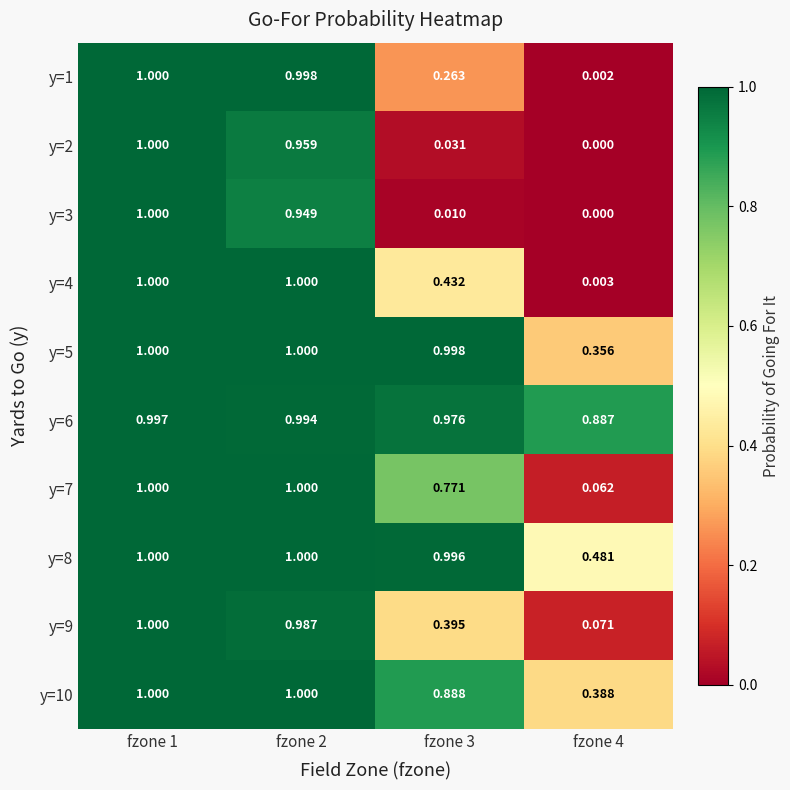

Is the value of y=6 at fzone 4 greater than the value of y=8 at fzone 2?

No